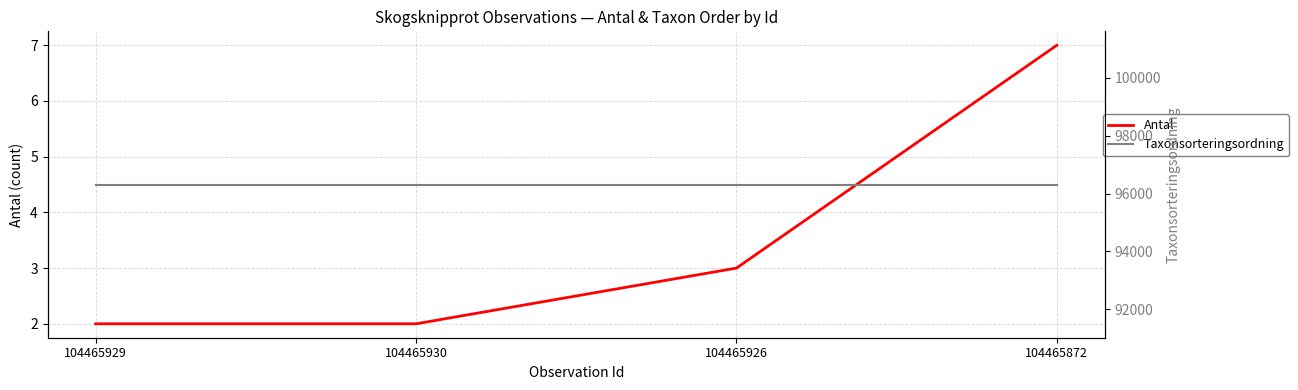

Reading right to left, transcribe all the data shown in this chart.

Antal: 104465872=7	104465926=3	104465930=2	104465929=2
Taxonsorteringsordning: 104465872=96312	104465926=96312	104465930=96312	104465929=96312